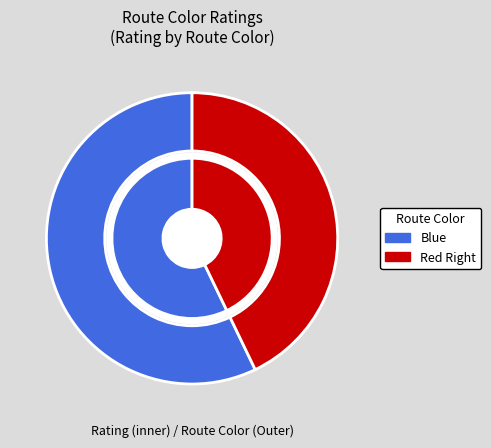

Count the number of slices in the pie.

2